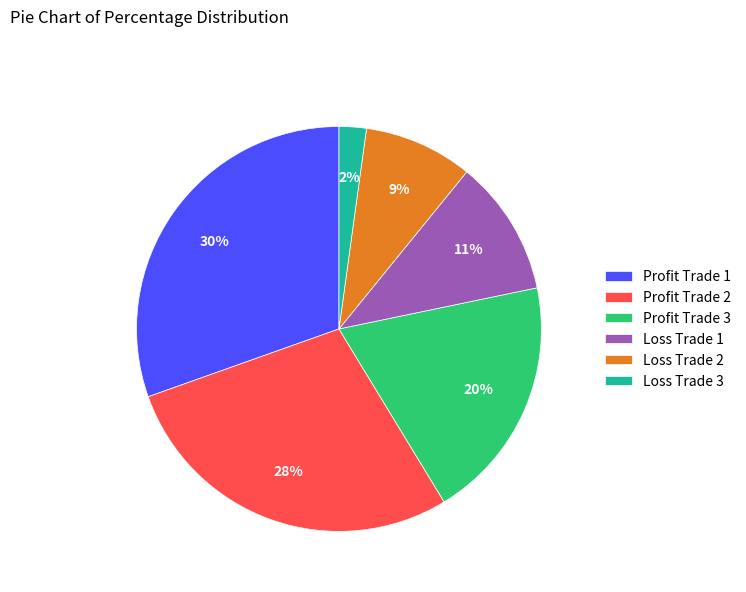

Rank the categories by value from lowest to highest.

Loss Trade 3, Loss Trade 2, Loss Trade 1, Profit Trade 3, Profit Trade 2, Profit Trade 1